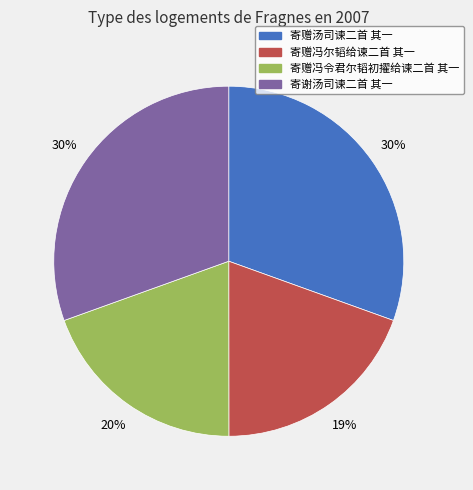

To the nearest percent, what percentage of the pie is 寄赠冯尔韬给谏二首 其一?

19%